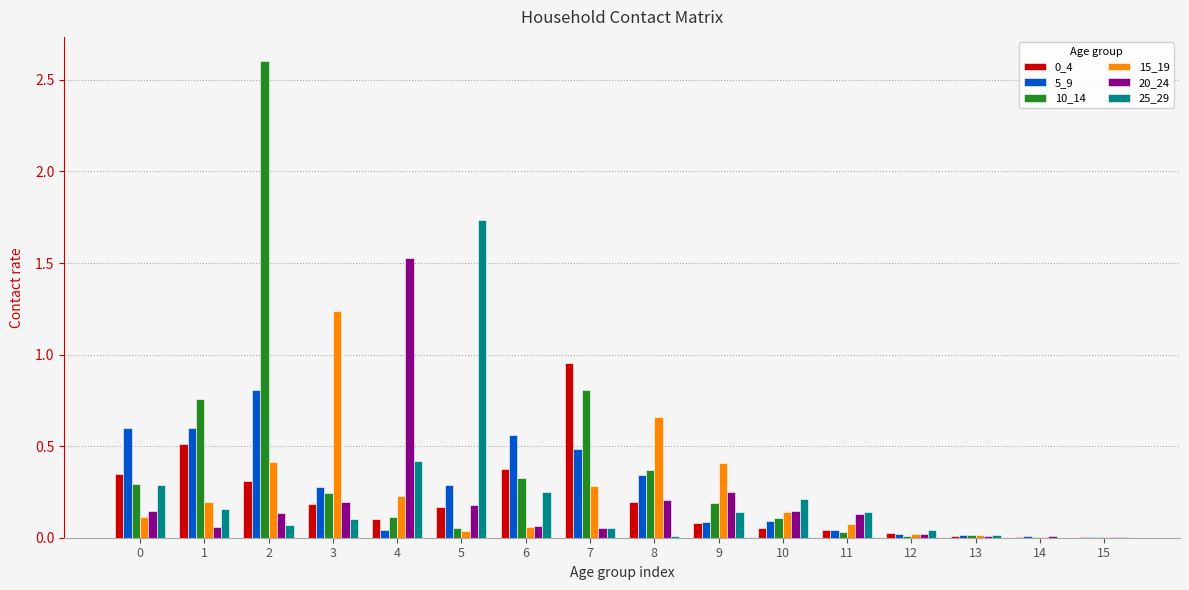

Which series has the largest total across all categories?

10_14